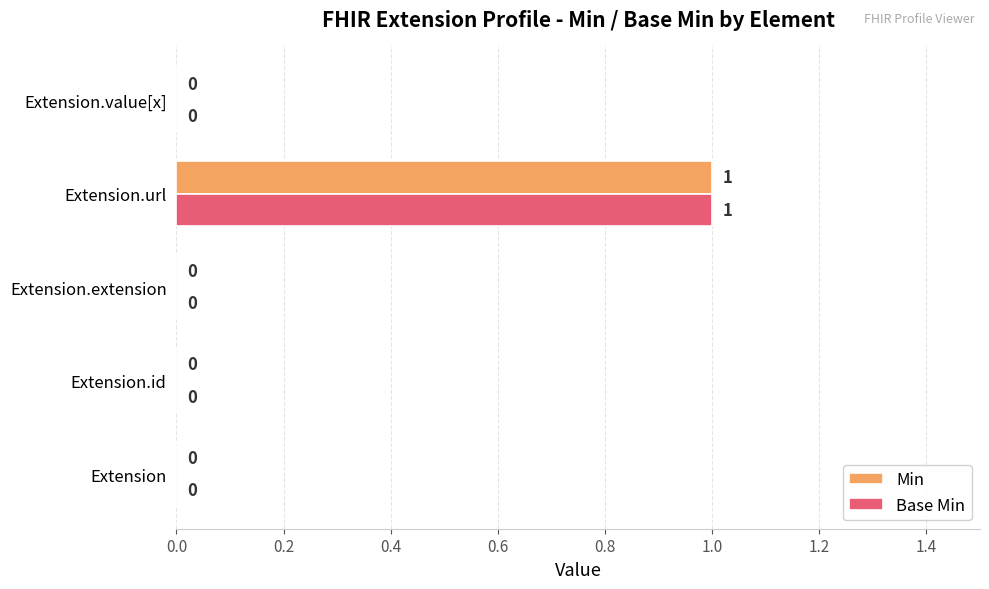

How many Base Min values are between 0 and 1?

5